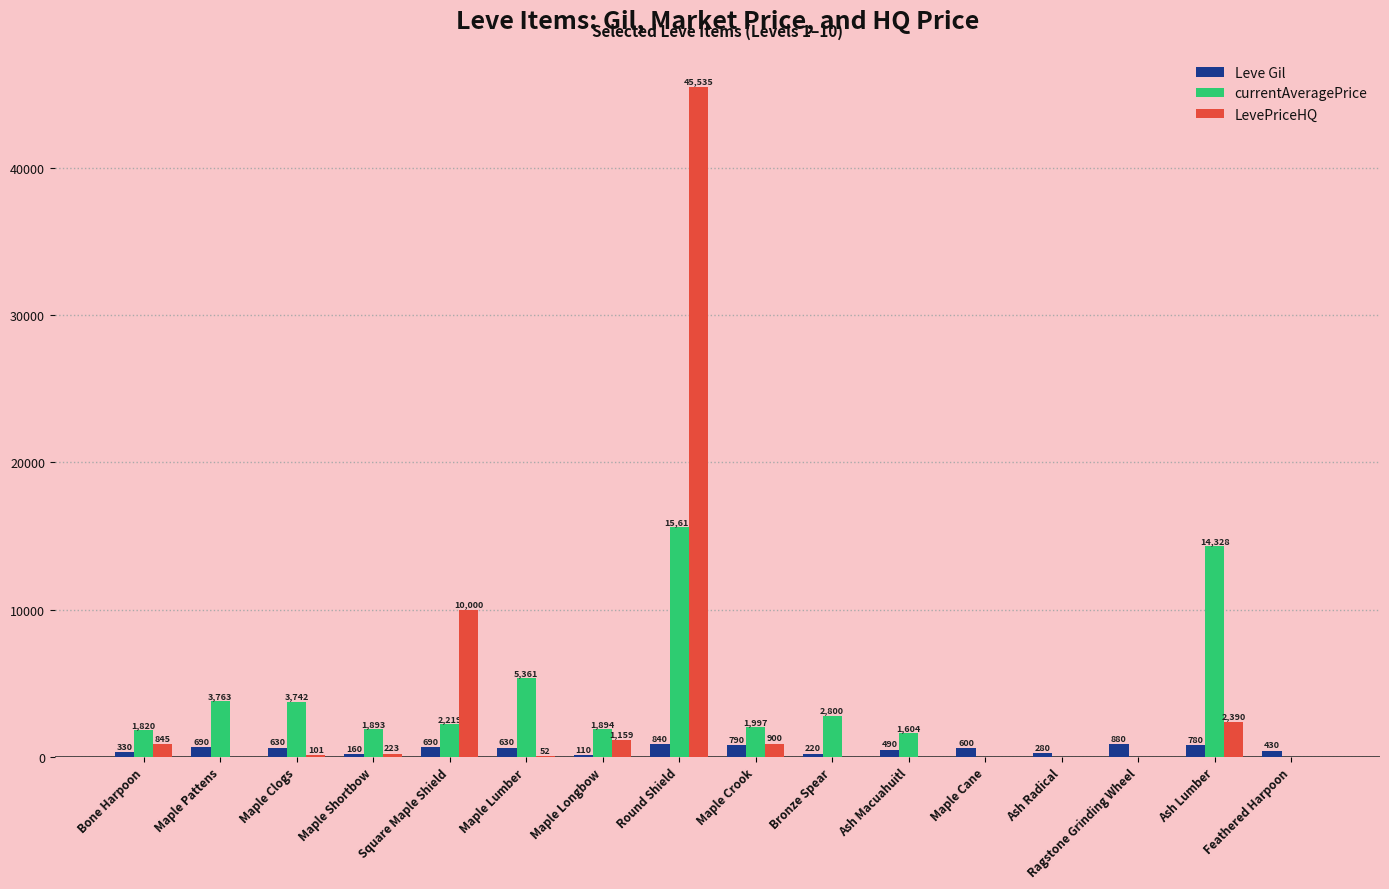

Does the chart contain stacked bars?

No